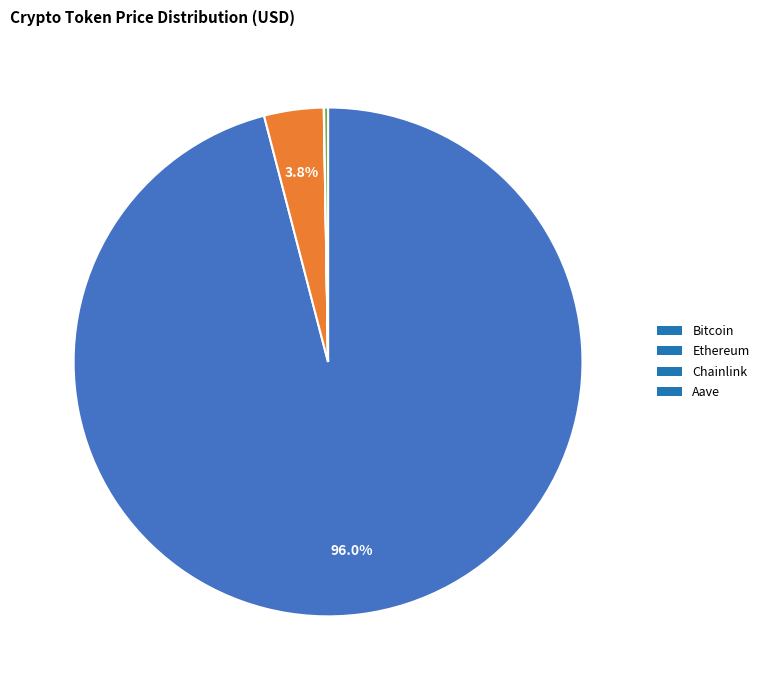

True or false: Ethereum accounts for 4% of the total.

True